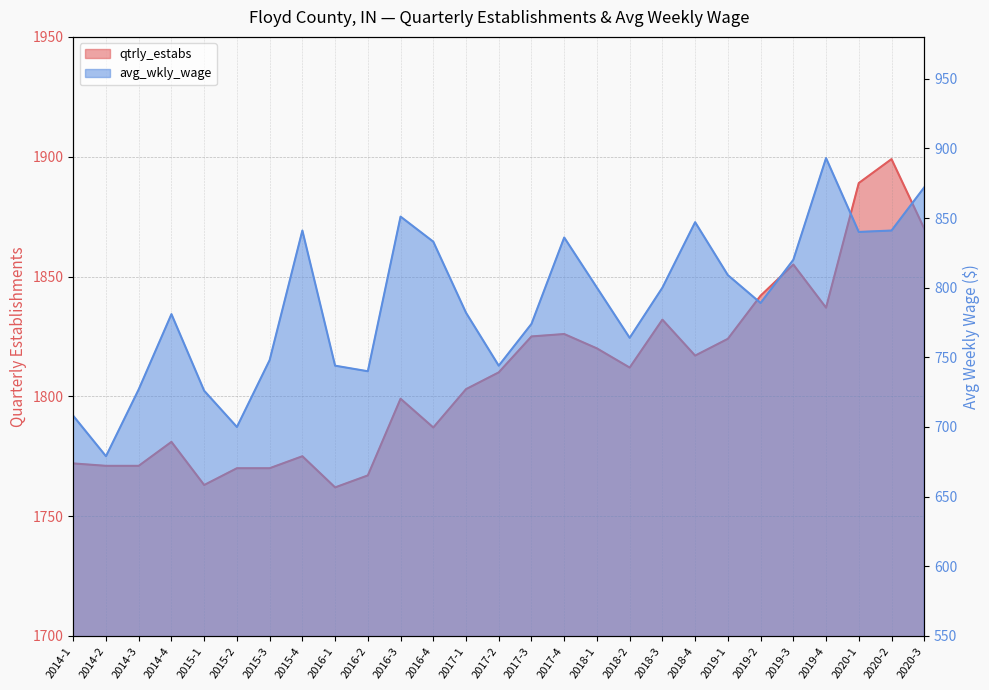

How many lines are shown in the chart?

2